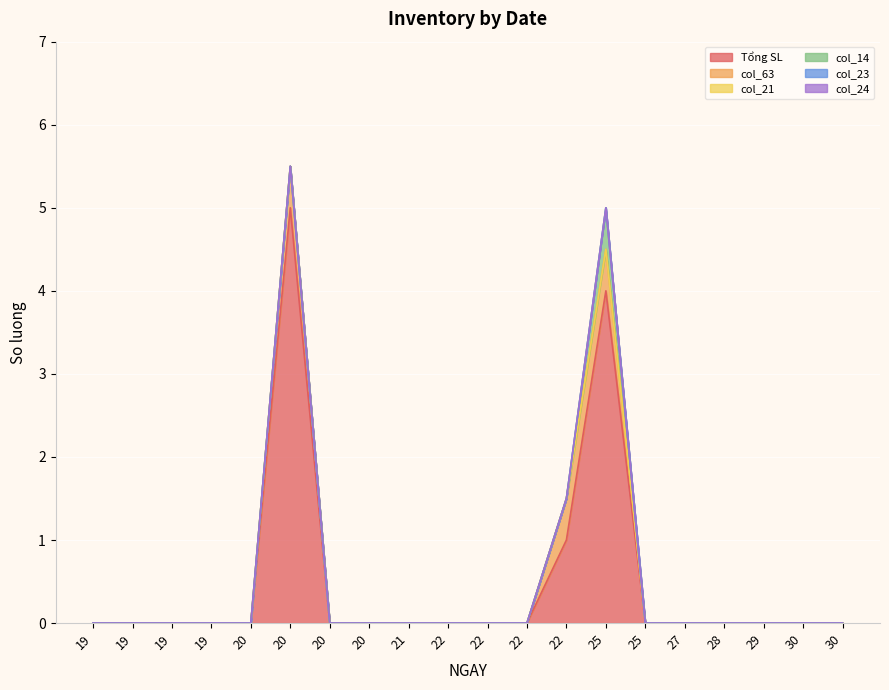

At which label does Tổng SL reach its minimum?

19